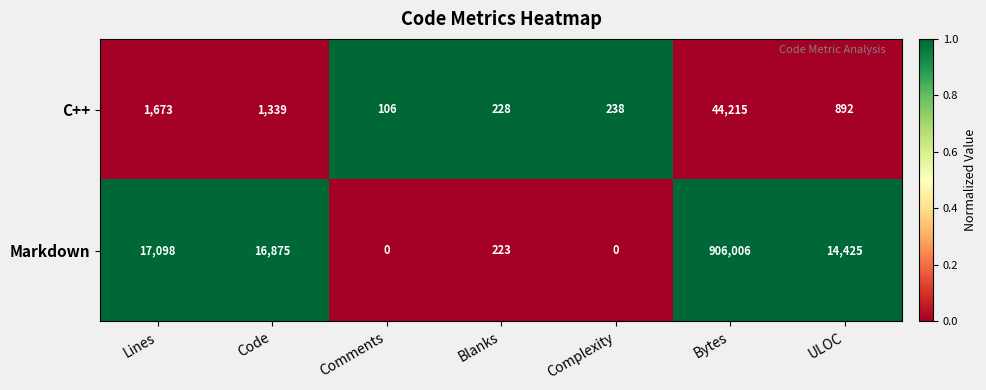

How many data points does each series have?

7